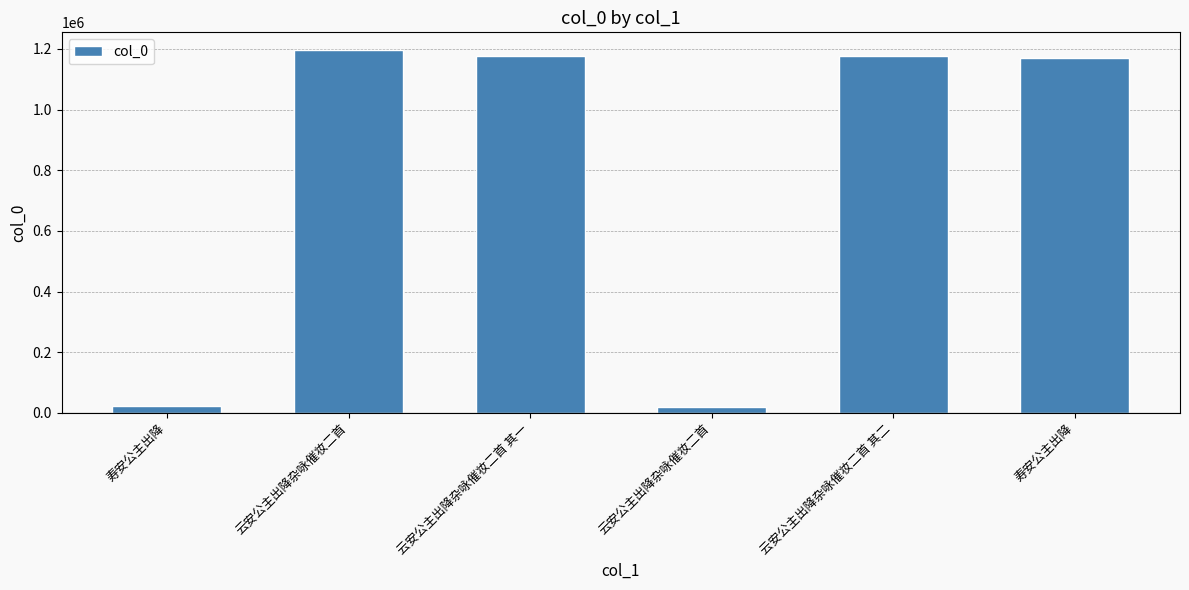

What is the change in value from 寿安公主出降 to 云安公主出降杂咏催妆二首?

+1170836